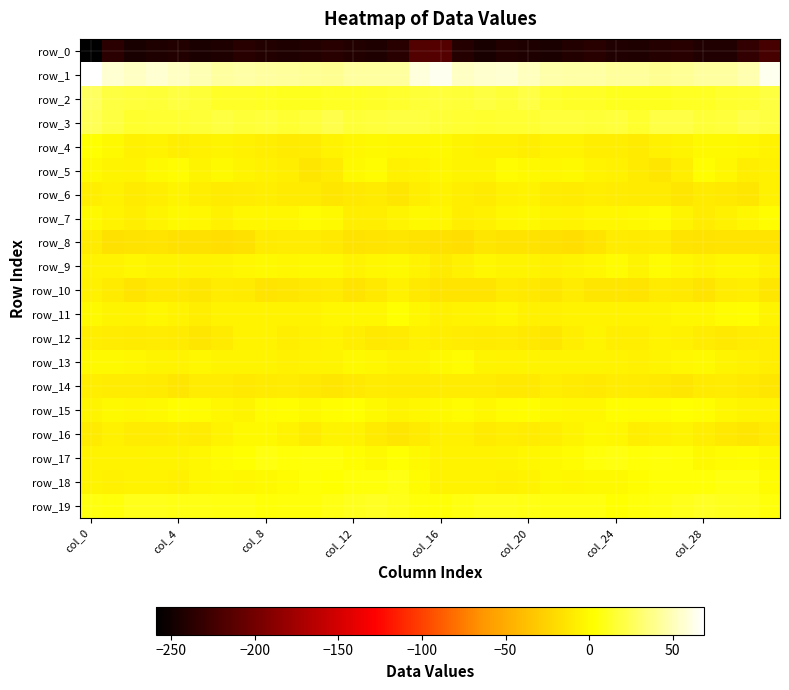

At which label does row_5 reach its minimum?

26